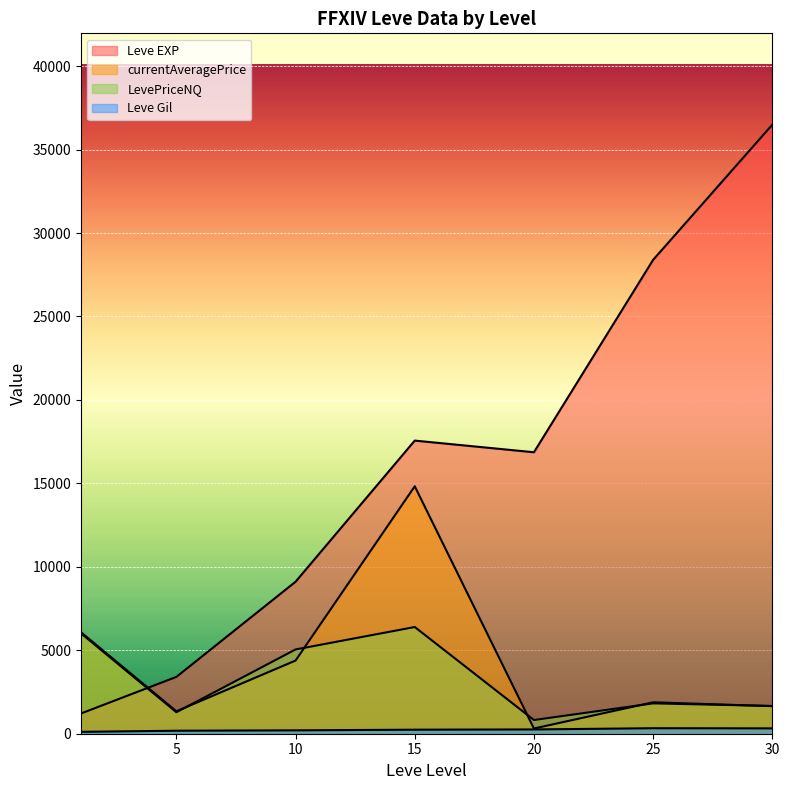

Read the Leve EXP value at 5.

3600.0